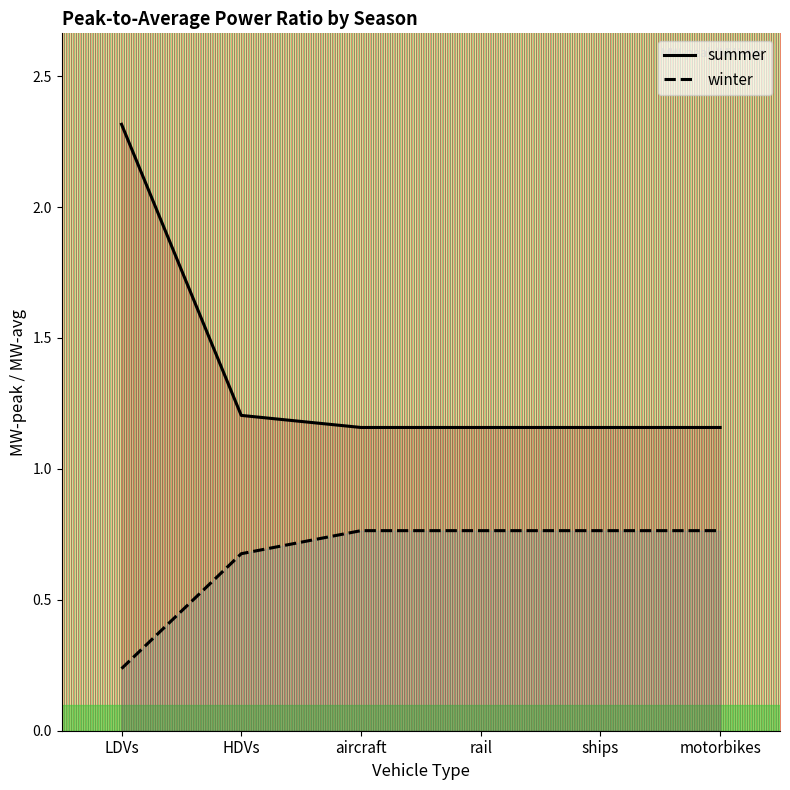

What is the label of the 6th point from the left?

motorbikes